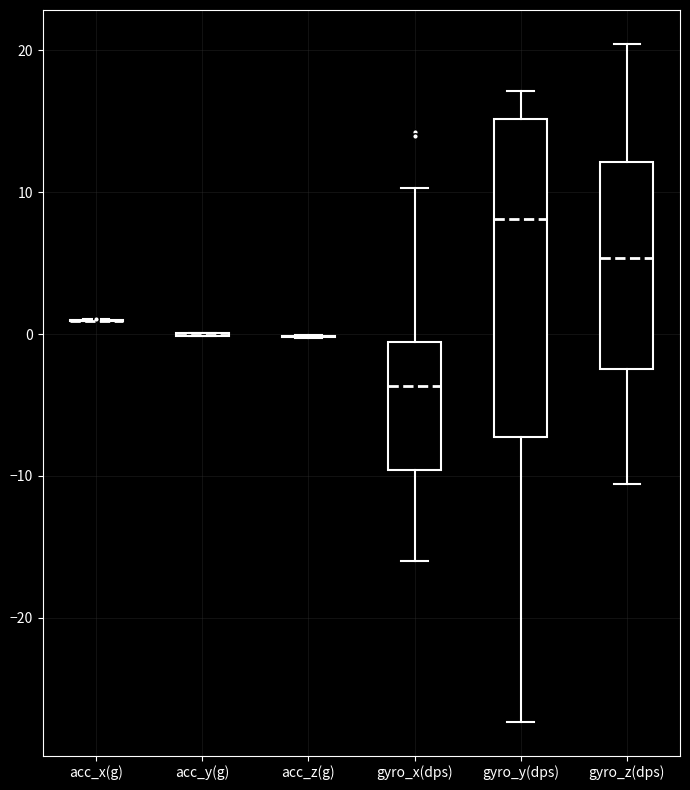

Where is the lower edge of the box for gyro_x(dps) on the y-axis? The values are not printed on the chart, so give them approximately, as read against the axis.

-10